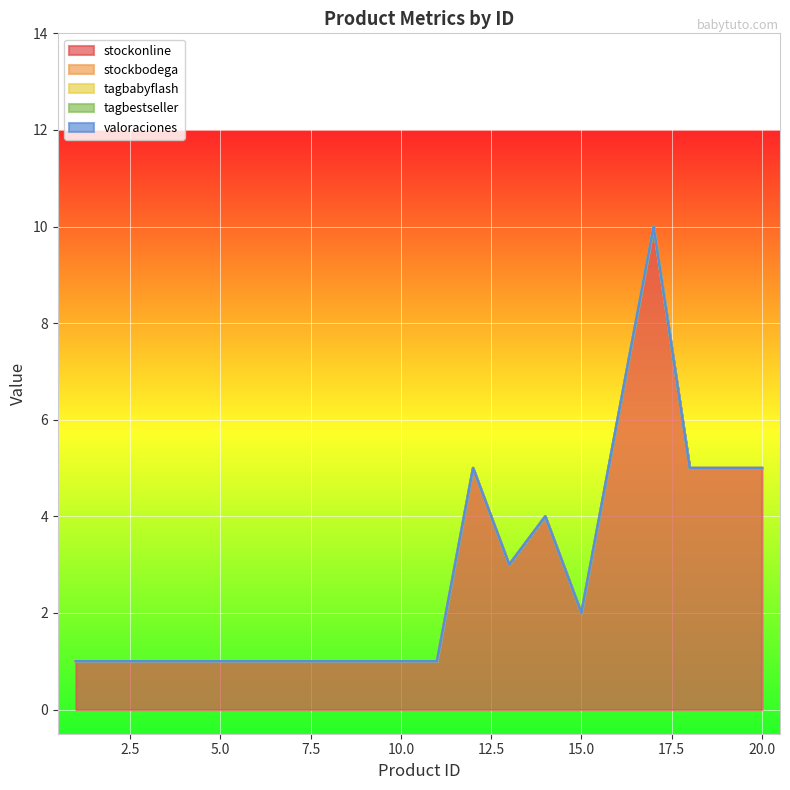

True or false: tagbabyflash and stockonline cross at least once.

False